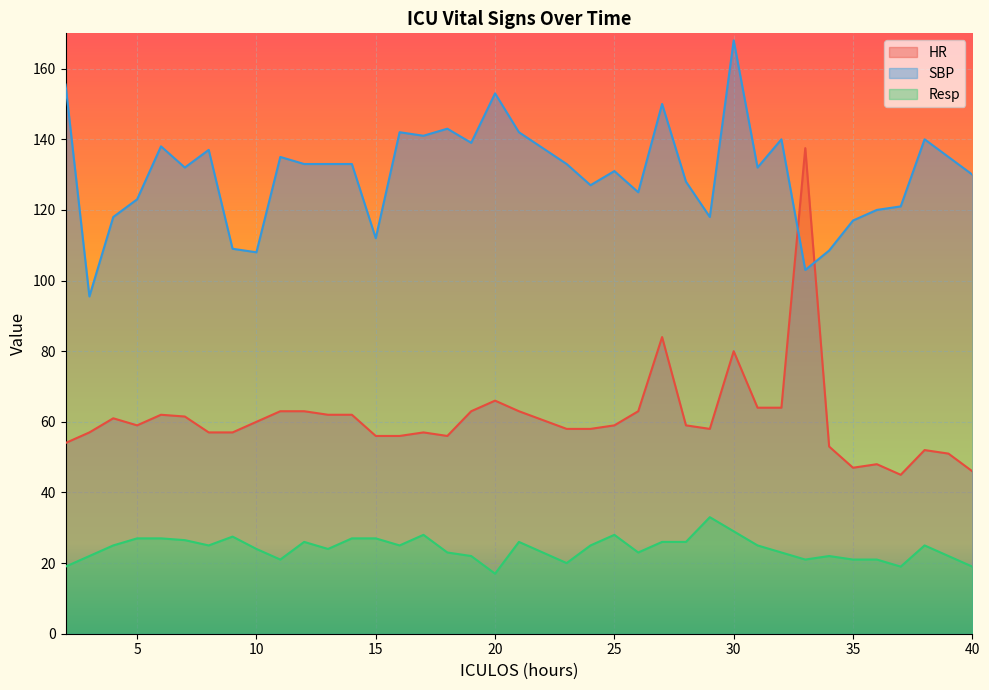

Does the chart display data point markers on the line(s)?

No